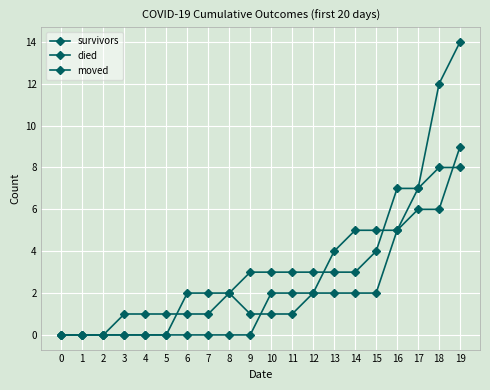

Is it true that moved equals 6 at 17?

True